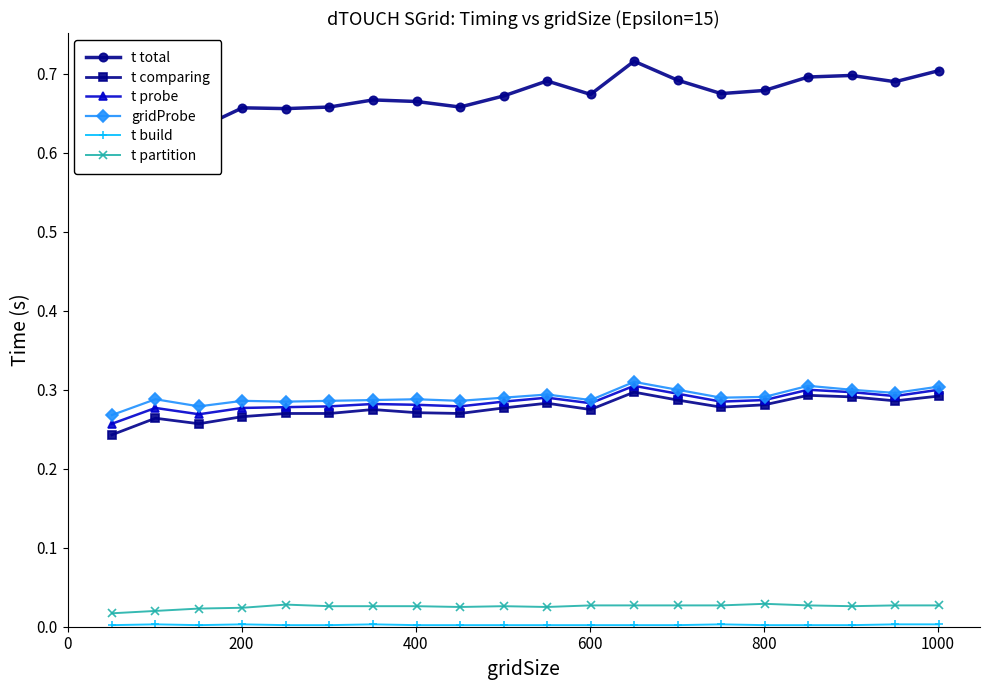

True or false: t comparing has more than 2 points higher than both neighbors.

True